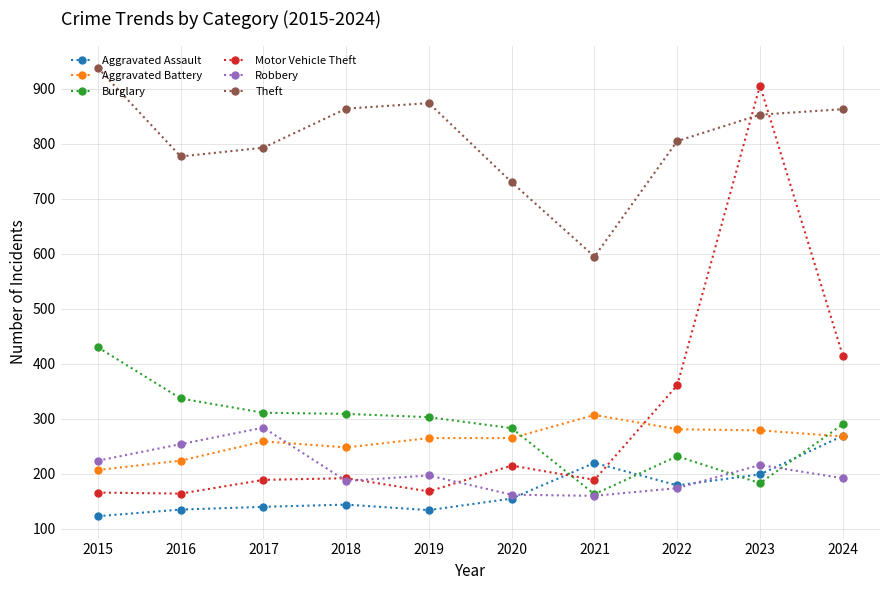

At which category is the sum across all series the highest?

2023